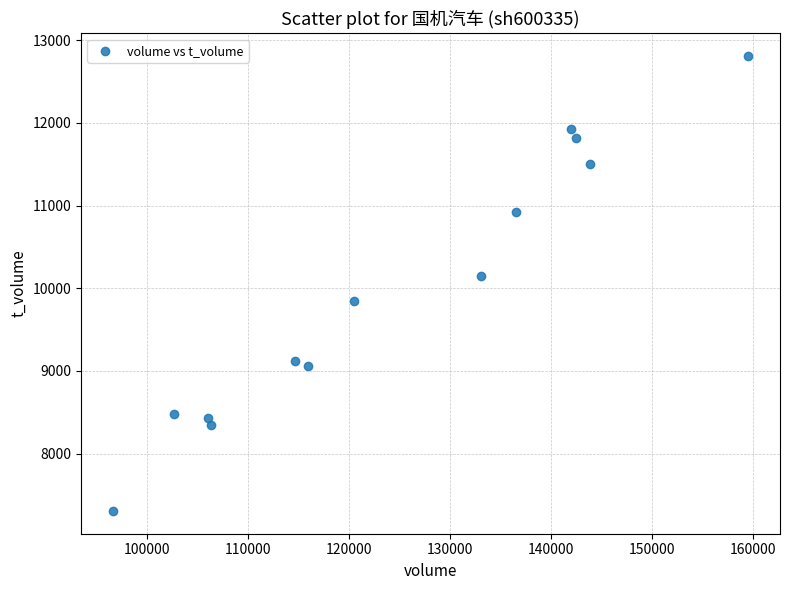

What is the range of X values (max minus min)?

62910